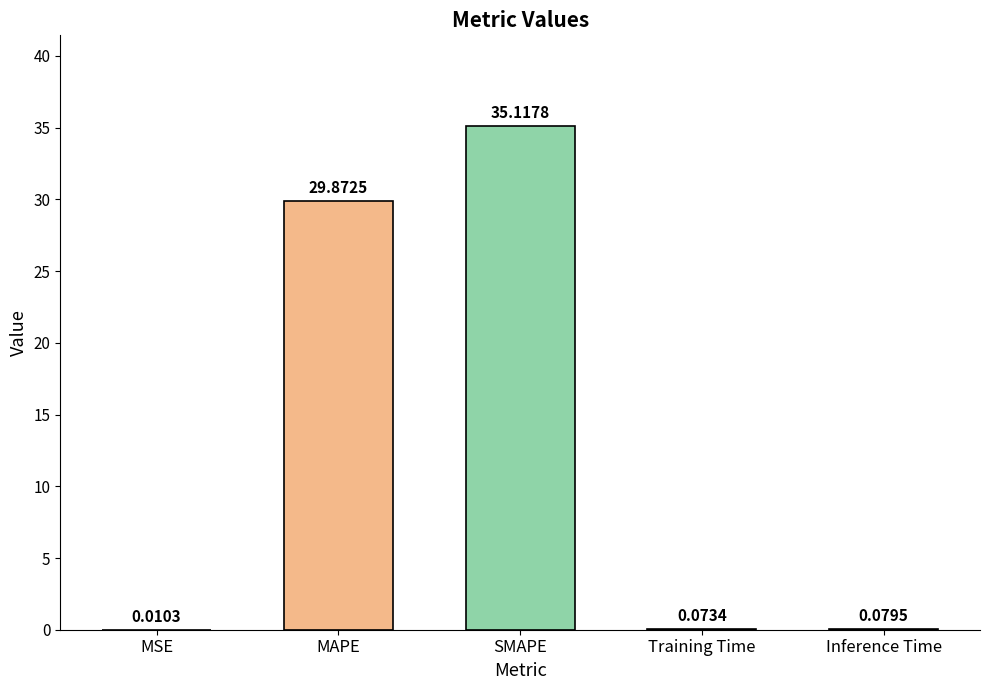

Between MAPE and SMAPE, which is larger?

SMAPE